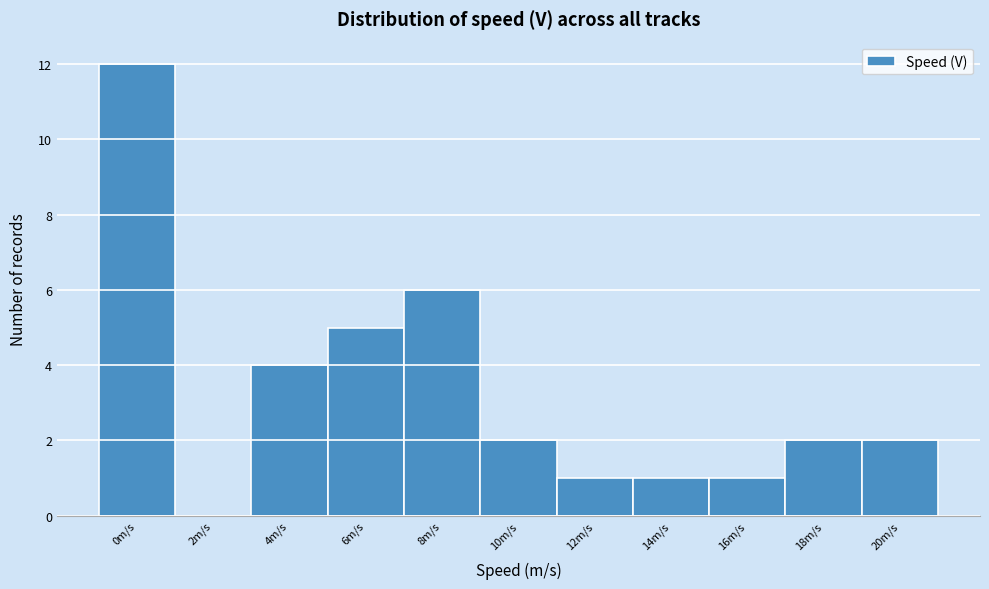

Reading left to right, list all the values displayed in this chart.

0m/s=12	2m/s=0	4m/s=4	6m/s=5	8m/s=6	10m/s=2	12m/s=1	14m/s=1	16m/s=1	18m/s=2	20m/s=2